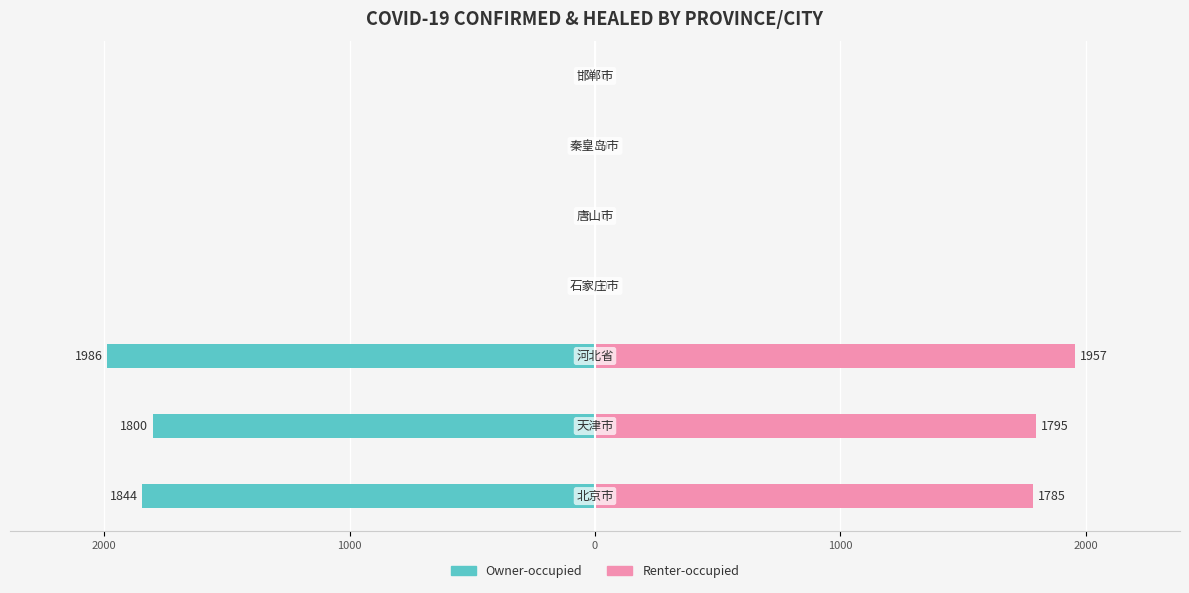

How many values in Owner-occupied are below zero?

3